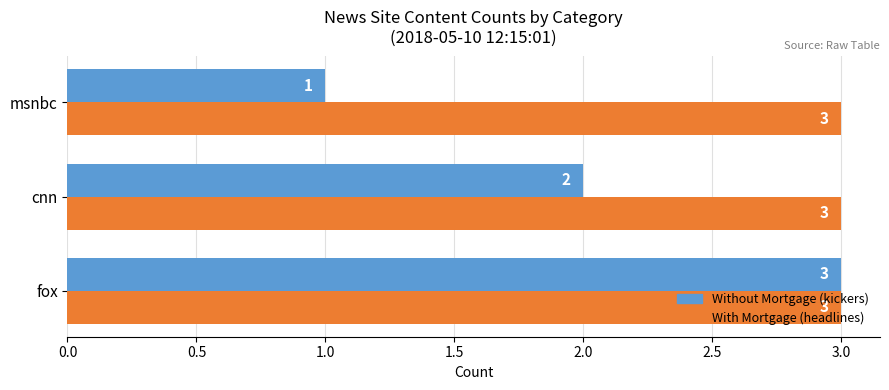

What is the difference between the maximum and minimum values in the Without Mortgage (kickers) series?

2